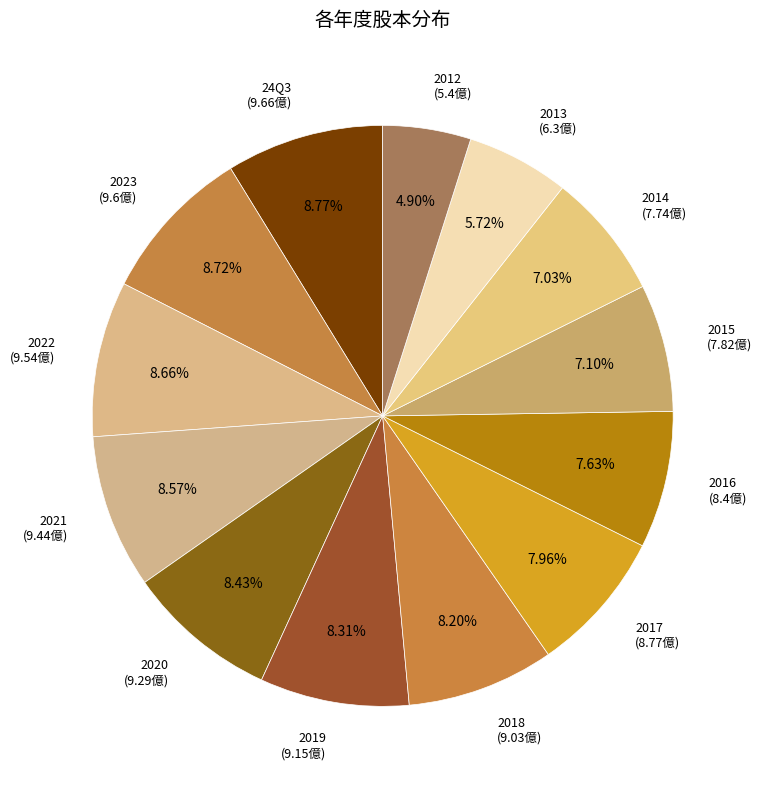

Rank the categories by value from lowest to highest.

2012, 2013, 2014, 2015, 2016, 2017, 2018, 2019, 2020, 2021, 2022, 2023, 24Q3